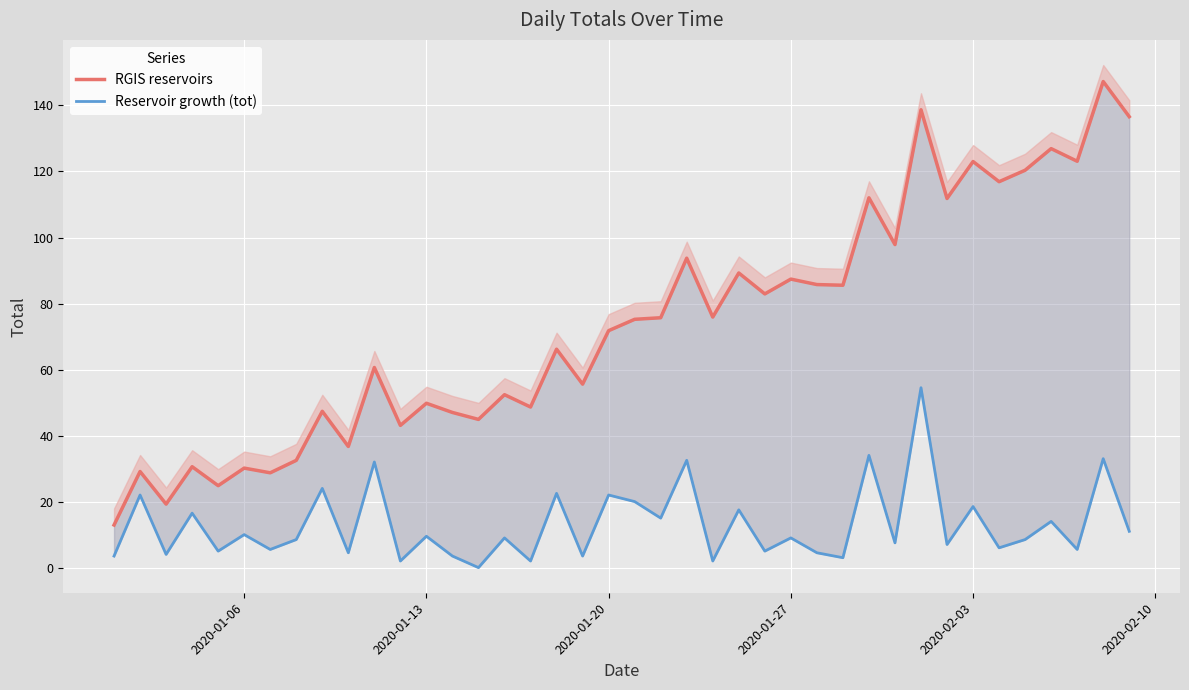

What are all the series names shown in the legend?

RGIS reservoirs, Reservoir growth (tot)